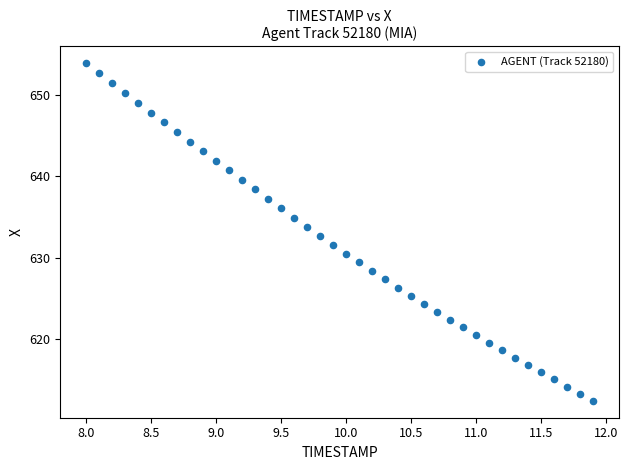

What is the range of X values (max minus min)?

3.9